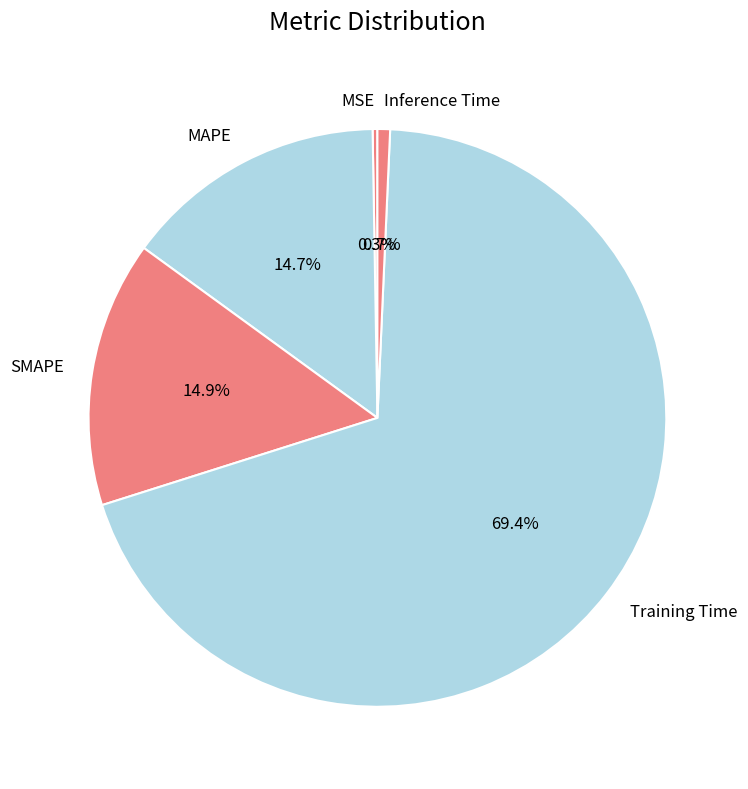

To the nearest percent, what is the difference between the largest and smallest slice percentages?

69%